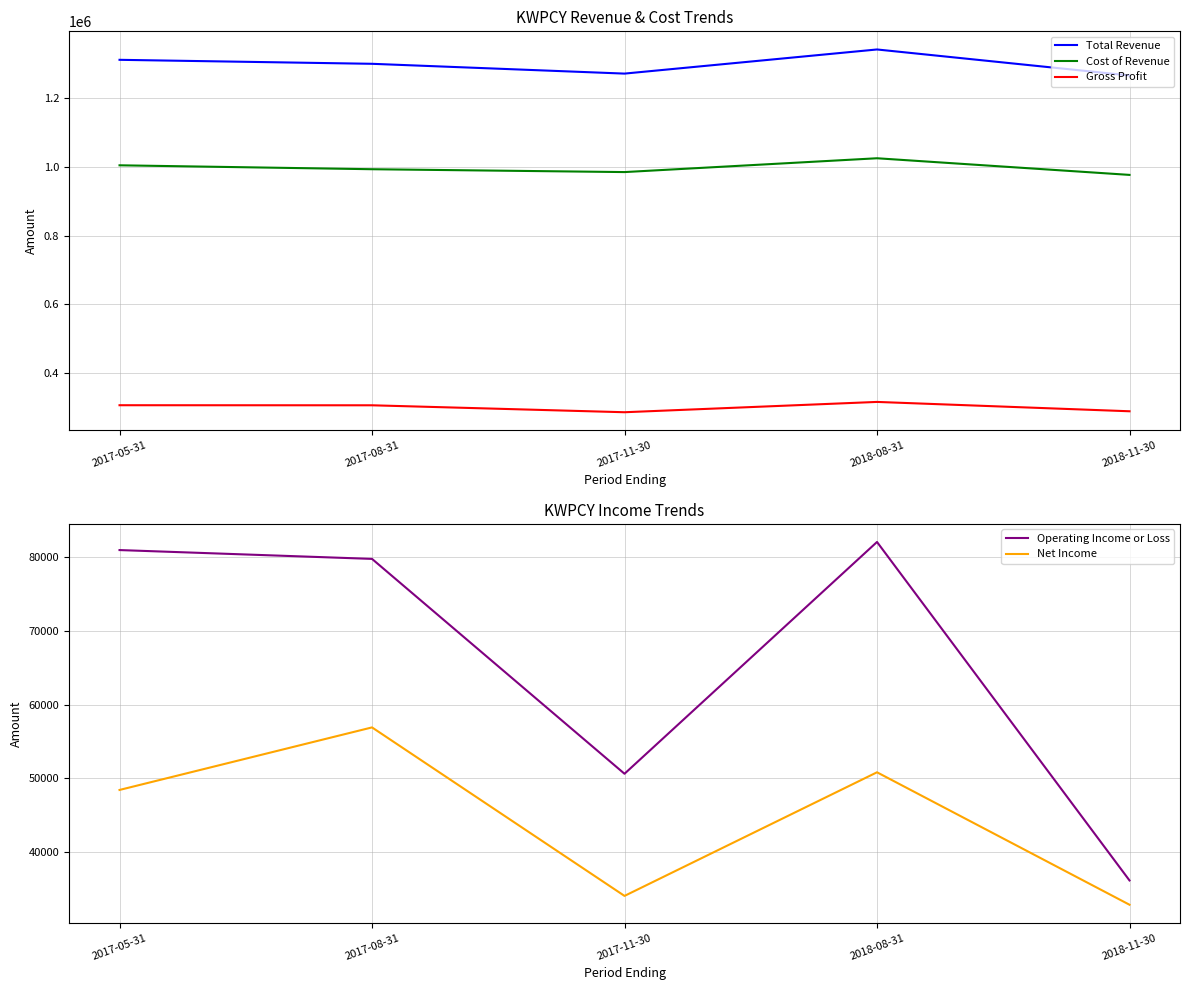

True or false: Gross Profit and Net Income cross at least once.

False